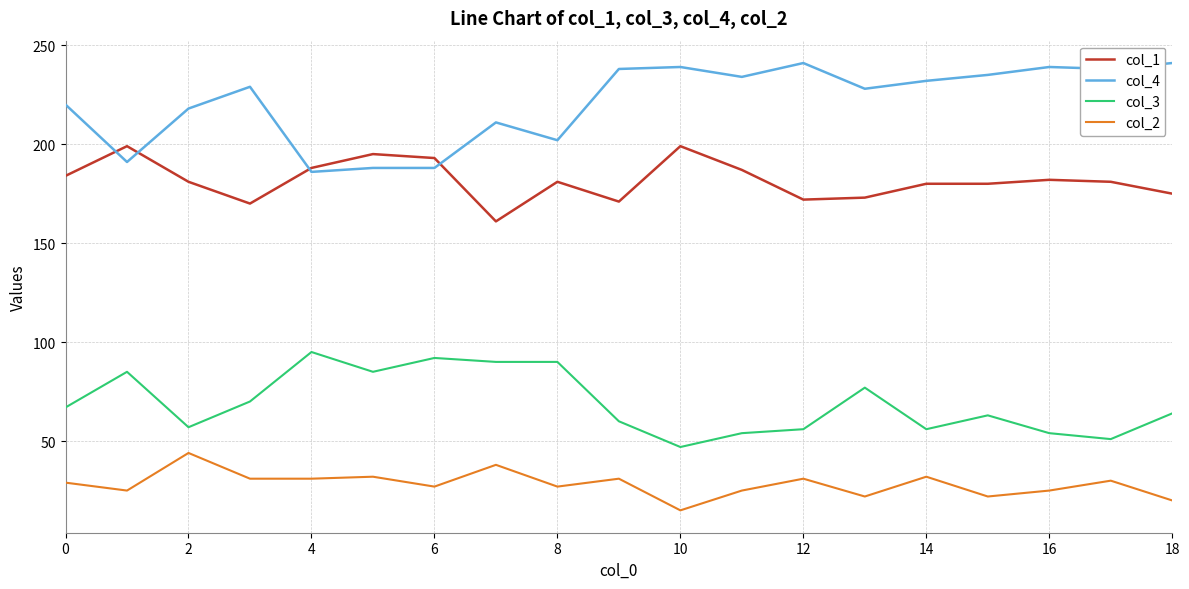

List the series in order of their peak value, highest first.

col_4, col_1, col_3, col_2